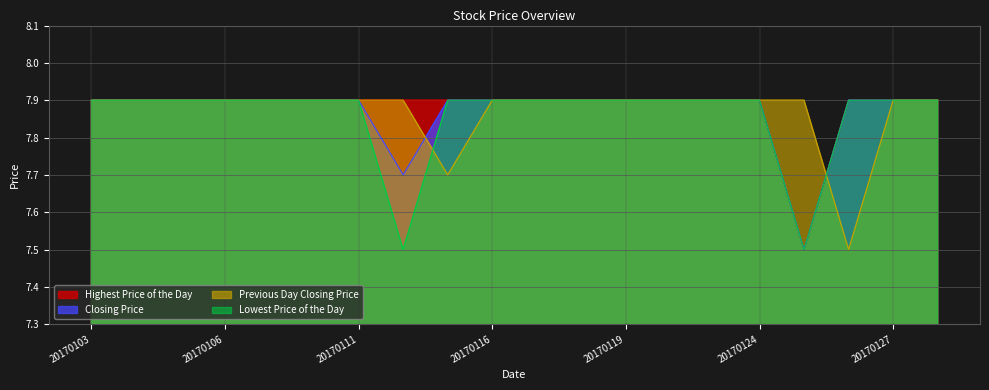

Reading left to right, extract all data points from this chart.

Highest Price of the Day: 7.9	7.9	7.9	7.9	7.9	7.9	7.9	7.9	7.9	7.9	7.9	7.9	7.9	7.9	7.9	7.9	7.5	7.9	7.9	7.9
Closing Price: 7.9	7.9	7.9	7.9	7.9	7.9	7.9	7.7	7.9	7.9	7.9	7.9	7.9	7.9	7.9	7.9	7.5	7.9	7.9	7.9
Previous Day Closing Price: 7.9	7.9	7.9	7.9	7.9	7.9	7.9	7.9	7.7	7.9	7.9	7.9	7.9	7.9	7.9	7.9	7.9	7.5	7.9	7.9
Lowest Price of the Day: 7.9	7.9	7.9	7.9	7.9	7.9	7.9	7.5	7.9	7.9	7.9	7.9	7.9	7.9	7.9	7.9	7.5	7.9	7.9	7.9